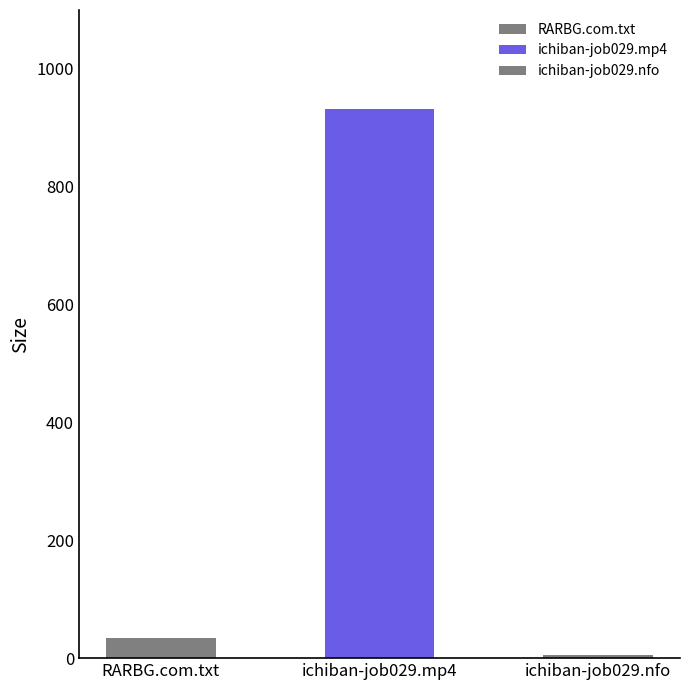

Where is the data nearest to the value 469?

RARBG.com.txt